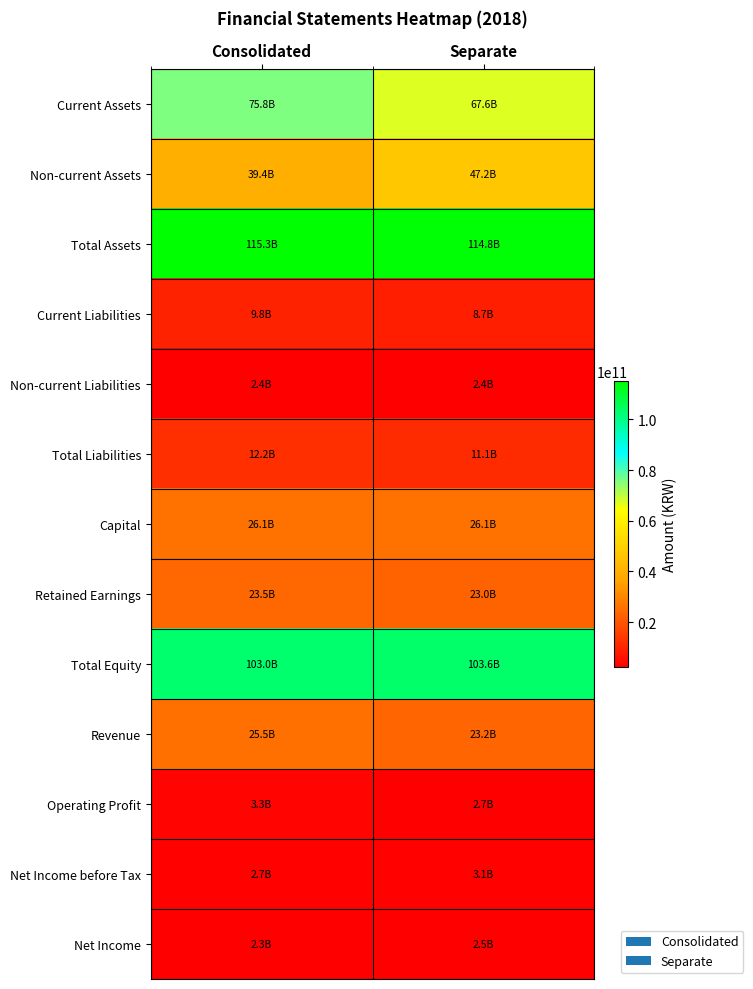

Reading left to right, what are all the values shown in this chart?

Current Assets: Consolidated=75807619182	Separate=67571212003
Non-current Assets: Consolidated=39444270432	Separate=47179701335
Total Assets: Consolidated=115251889614	Separate=114750913338
Current Liabilities: Consolidated=9783215556	Separate=8678623292
Non-current Liabilities: Consolidated=2444807366	Separate=2444807366
Total Liabilities: Consolidated=12228022922	Separate=11123430658
Capital: Consolidated=26098569500	Separate=26098569500
Retained Earnings: Consolidated=23482474409	Separate=23002323356
Total Equity: Consolidated=103023866692	Separate=103627482680
Revenue: Consolidated=25473272844	Separate=23244915517
Operating Profit: Consolidated=3279024161	Separate=2717184278
Net Income before Tax: Consolidated=2738494975	Separate=3141177659
Net Income: Consolidated=2296099804	Separate=2513320431